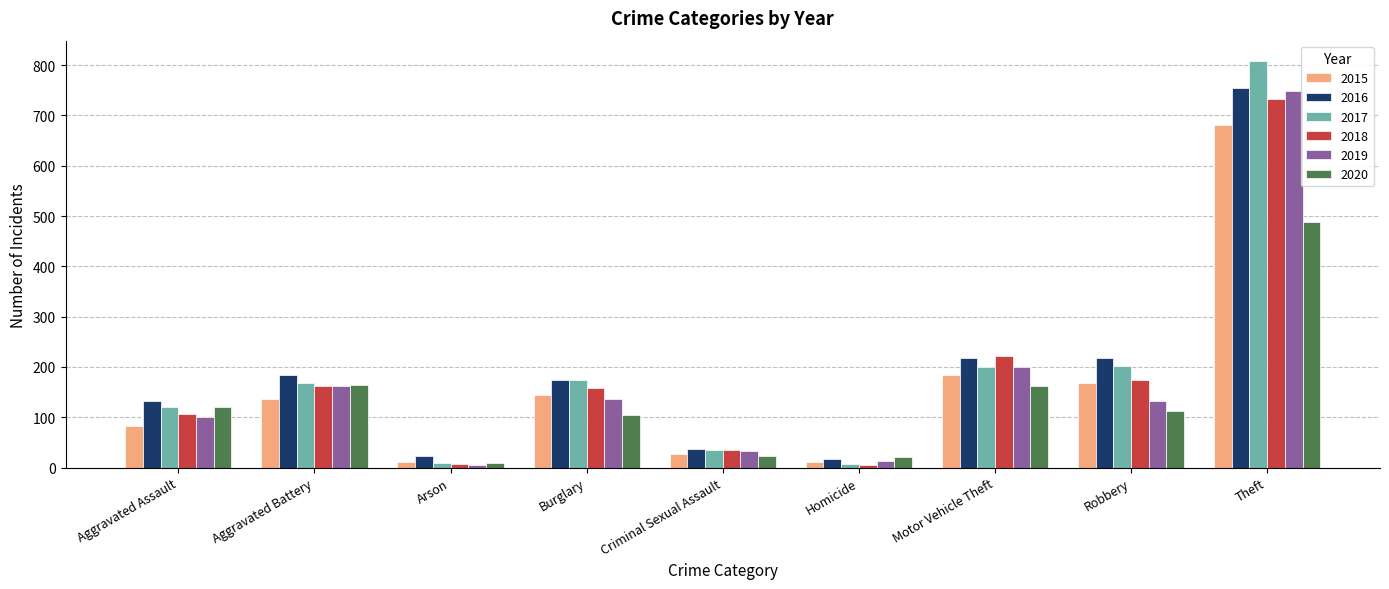

Which series has the largest range (max minus min)?

2017